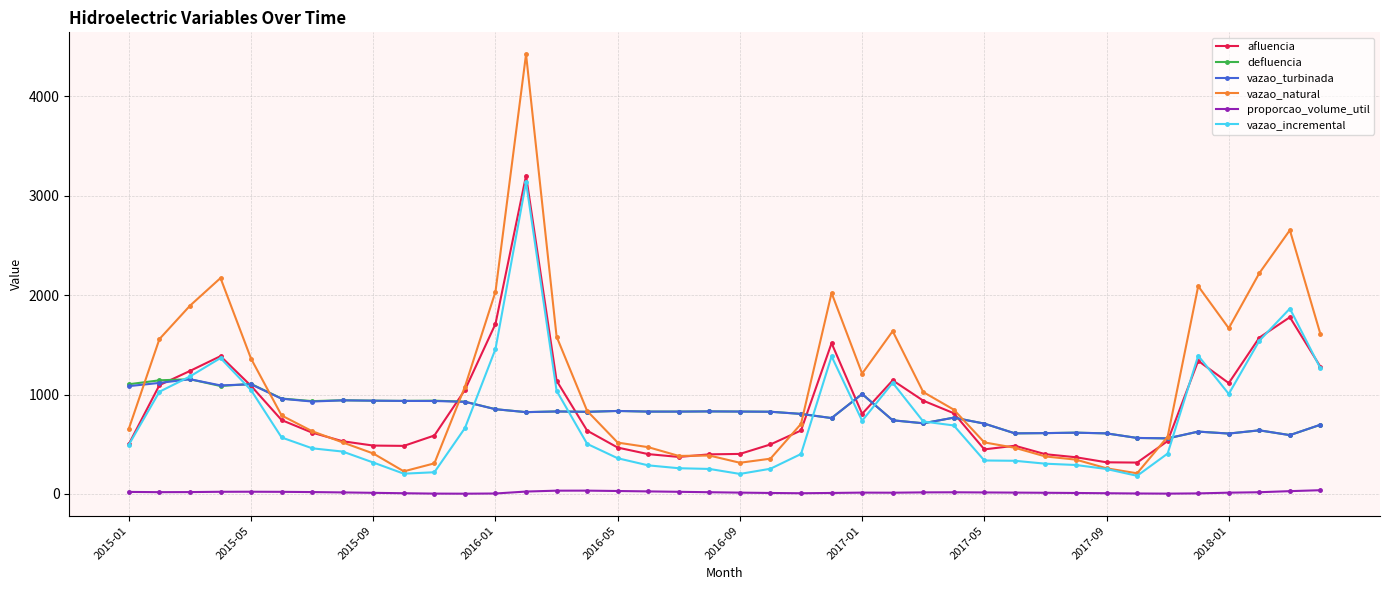

True or false: proporcao_volume_util and vazao_natural cross at least once.

False